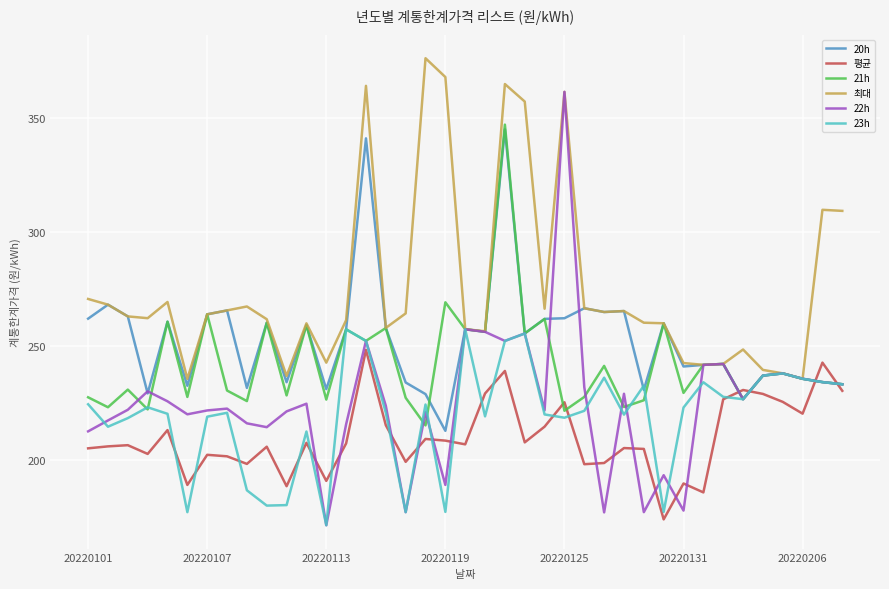

True or false: 21h and 23h cross at least once.

True